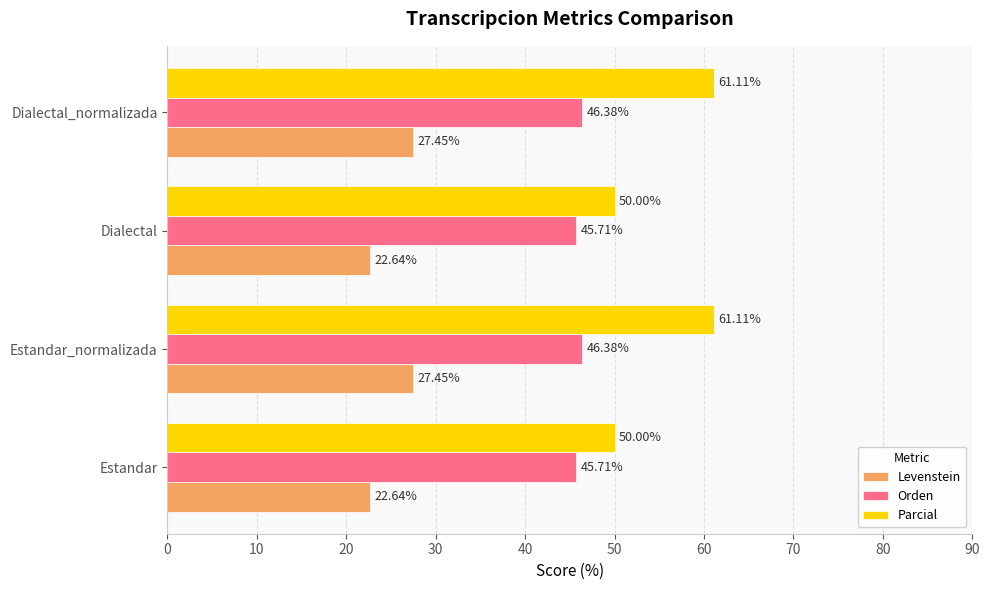

Which series has the widest spread of values?

Parcial